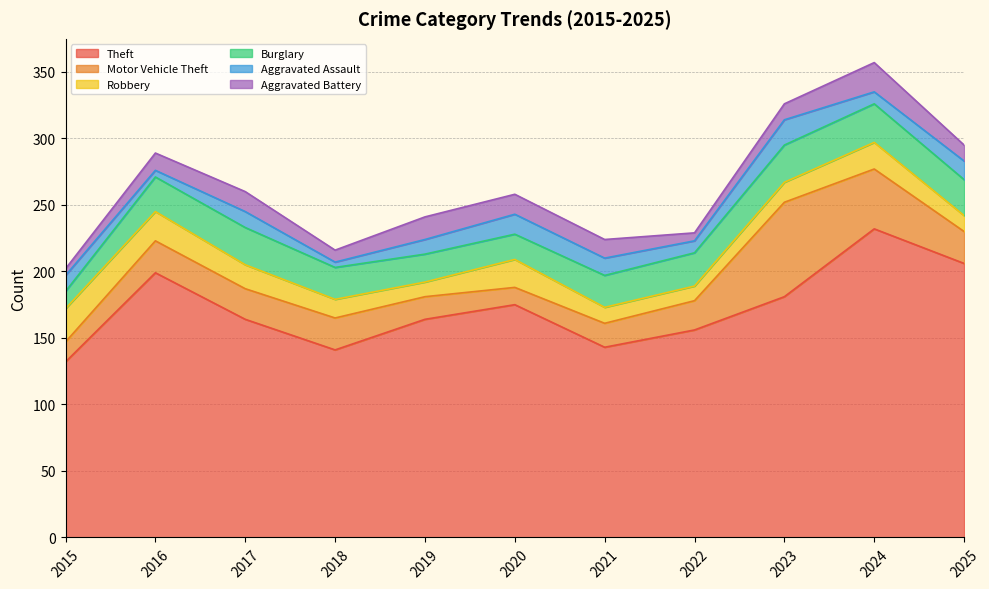

What is the difference between the second highest and minimum values in the Aggravated Battery series?

12